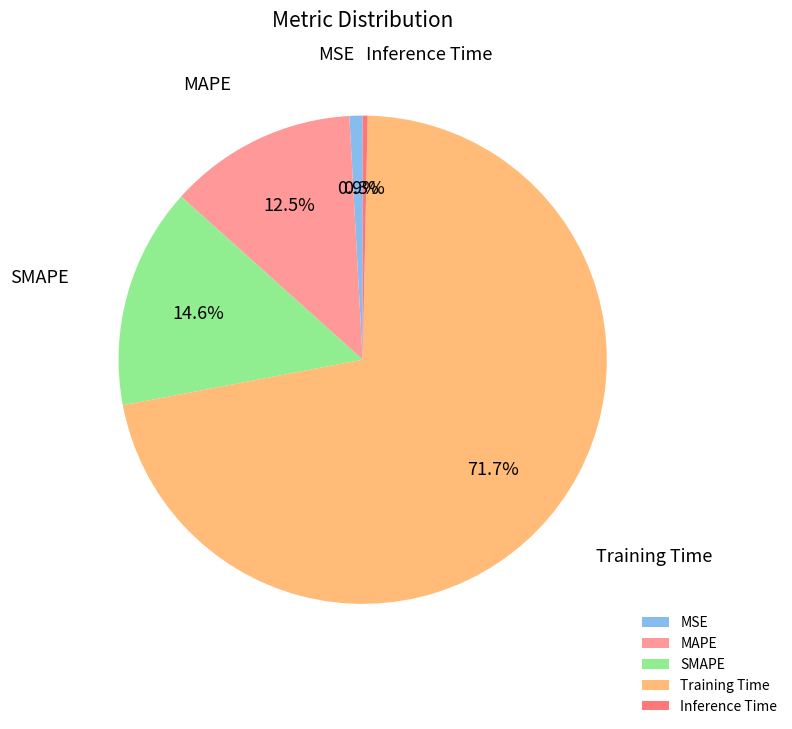

Which slice represents more than half of the pie?

Training Time